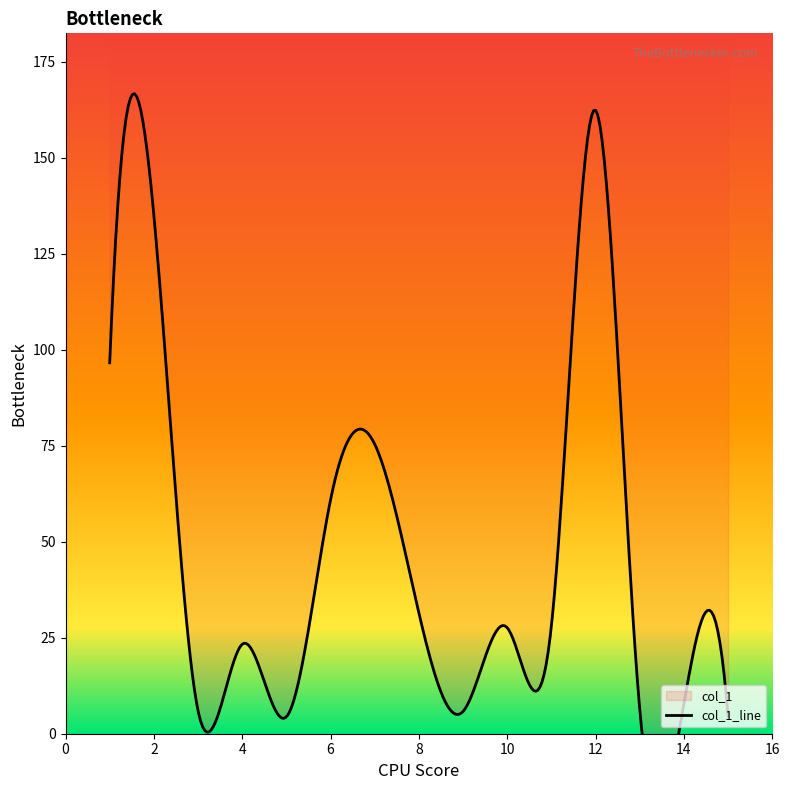

Is it true that the value at 6 is 18.4?

False